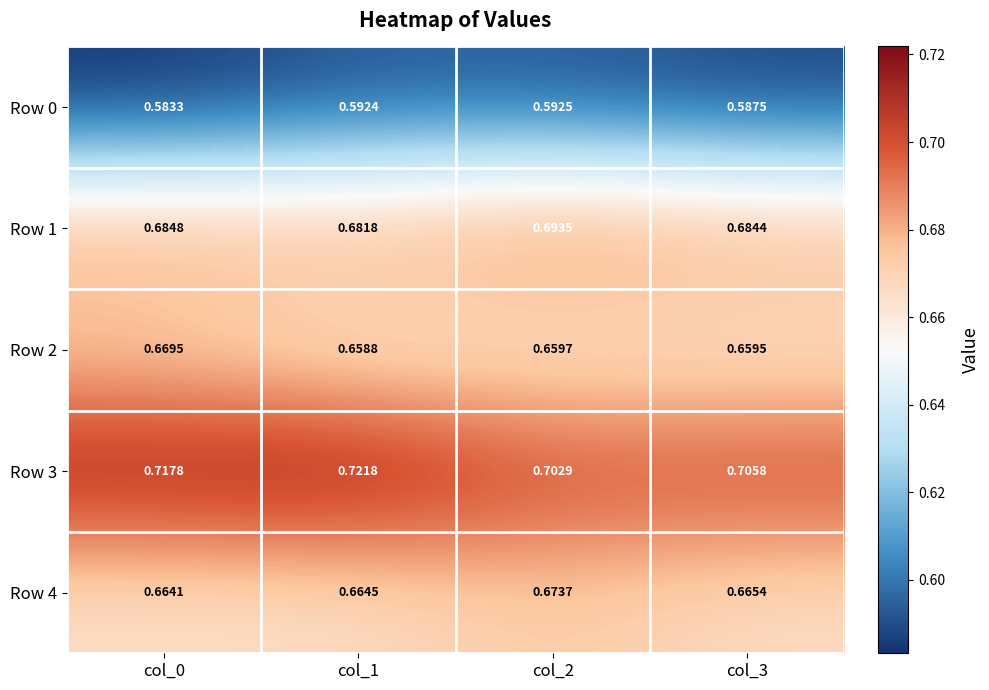

Which series has the largest total across all categories?

Row 3